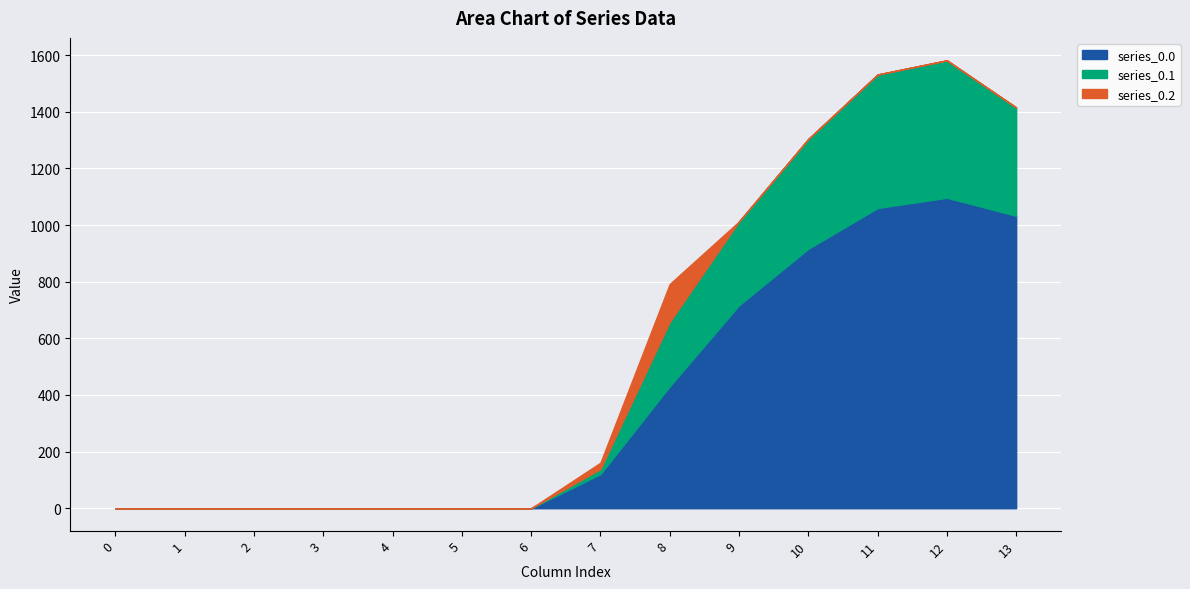

True or false: series_0.1 and series_0.2 intersect in this chart.

False